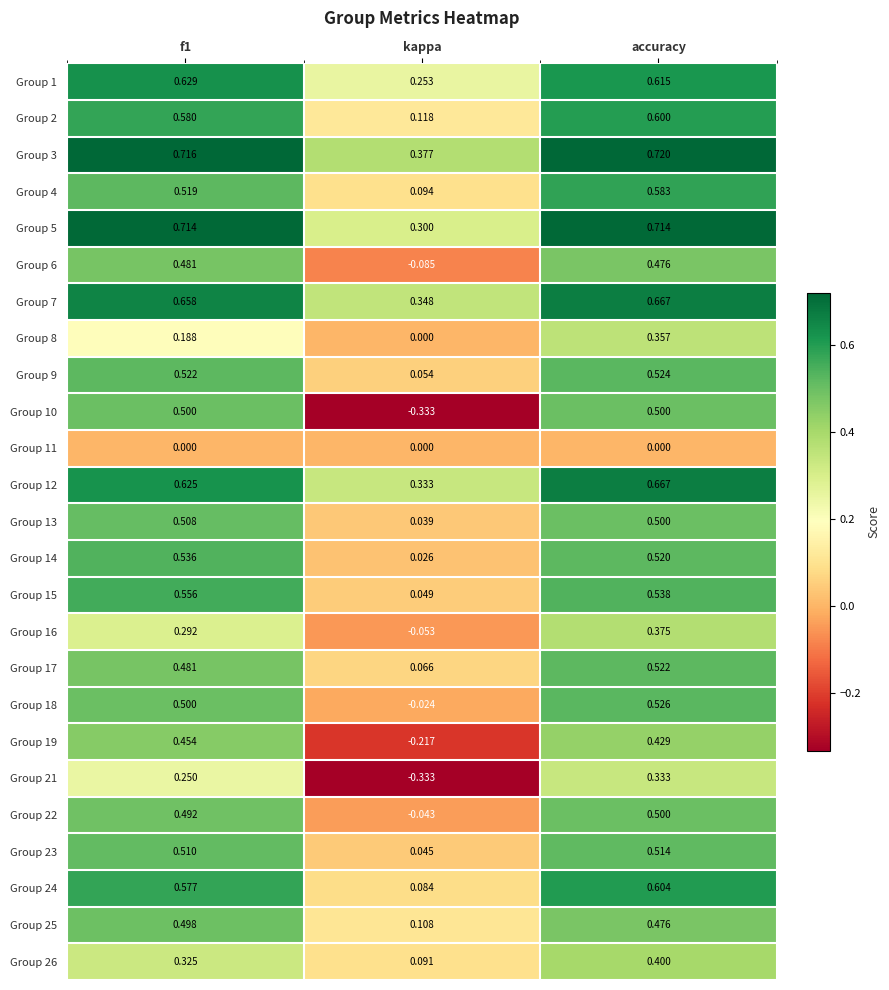

Which category has the lowest value in the Group 25 series?

kappa